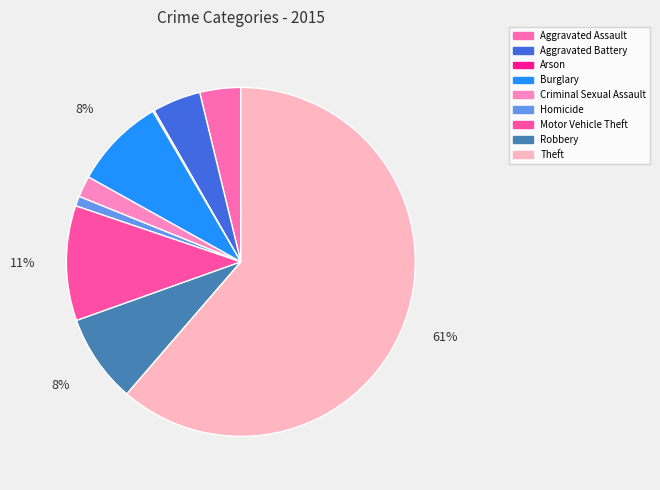

Count the number of slices in the pie.

9